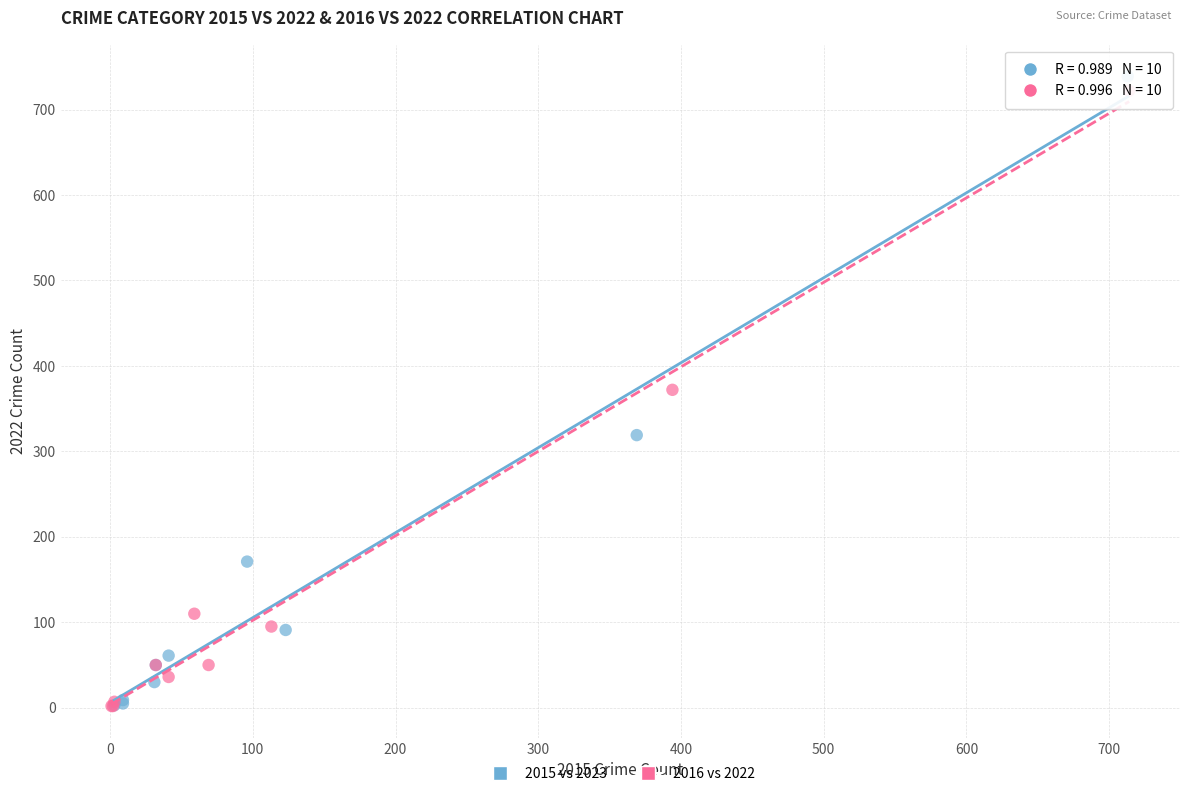

Which series has the largest Y range (max minus min)?

2015 vs 2023